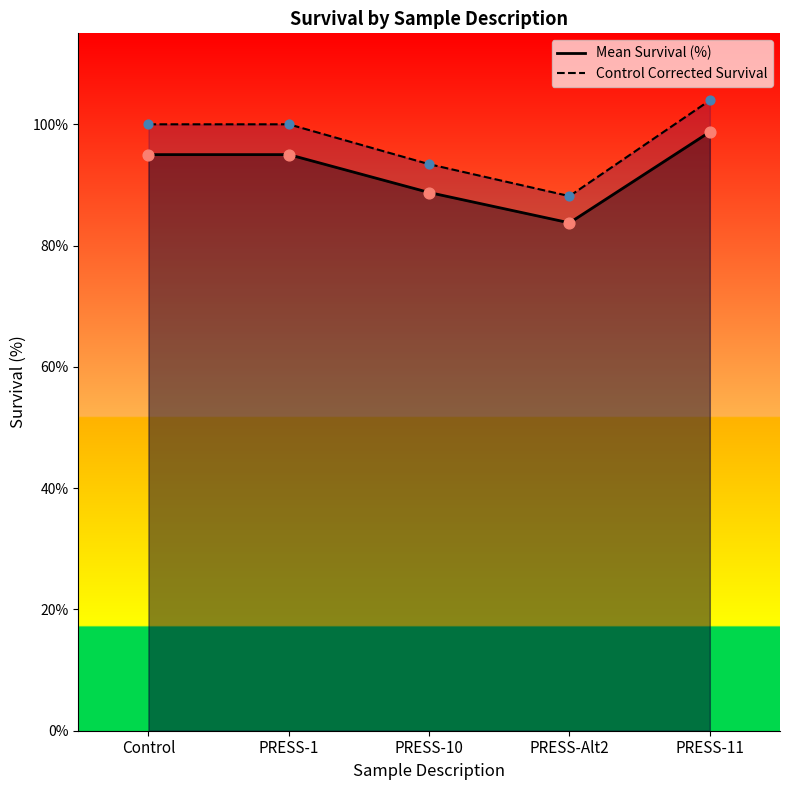

Which series reaches the maximum Y coordinate?

Control Corrected Survival